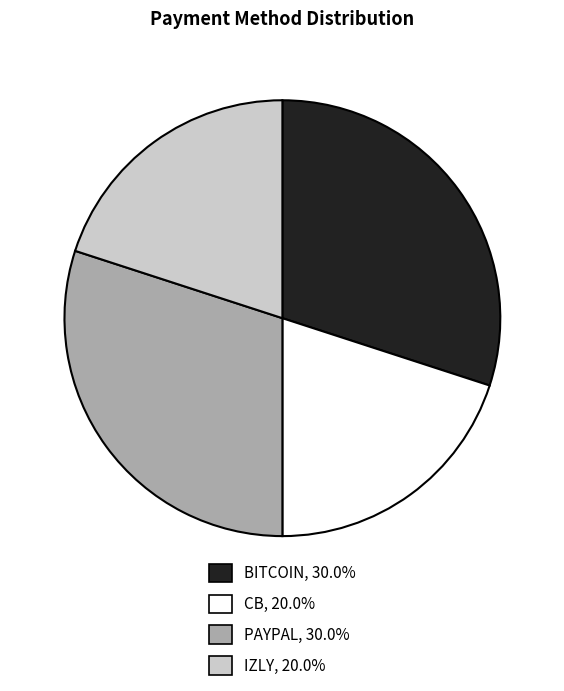

What is the ratio of the value at BITCOIN, 30.0% to the value at PAYPAL, 30.0%?

1.0